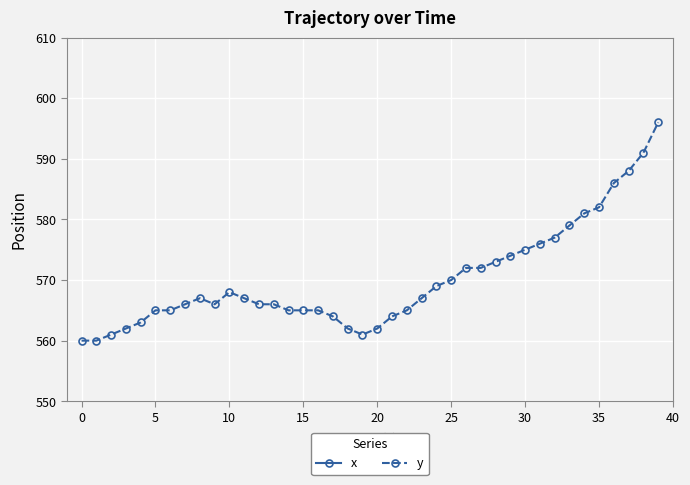

How many interior local valleys does the x series have?

1